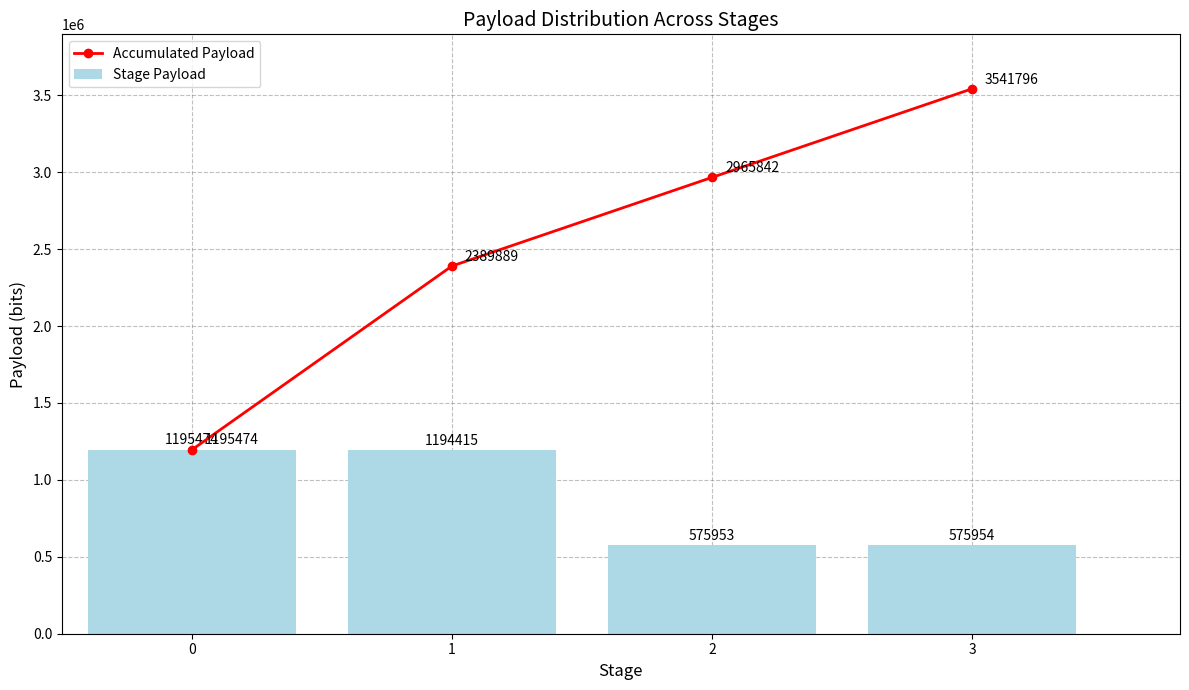

What is the difference between the Accumulated Payload values at 3 and 0?

2346322